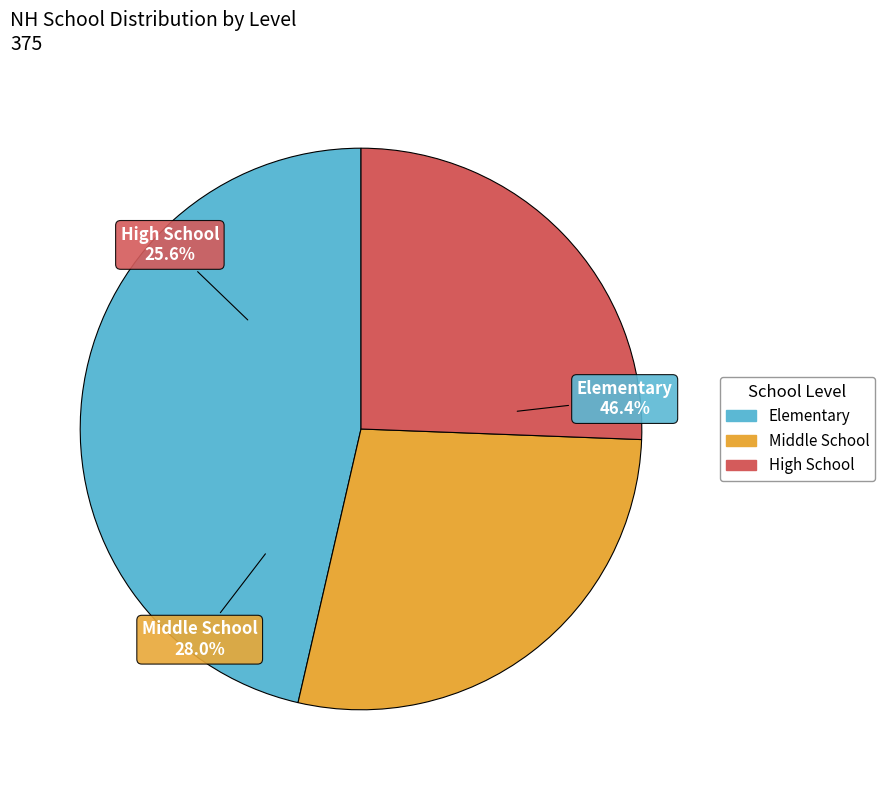

To the nearest percent, what portion does Middle School represent?

28%